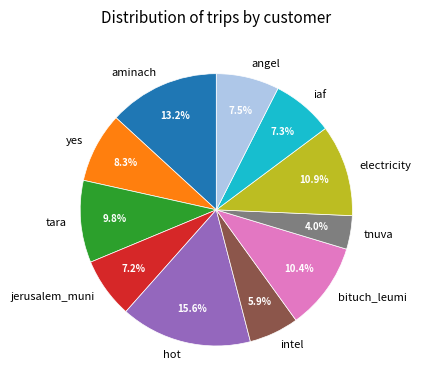

Combined, do bituch_leumi and electricity account for over 50%?

No